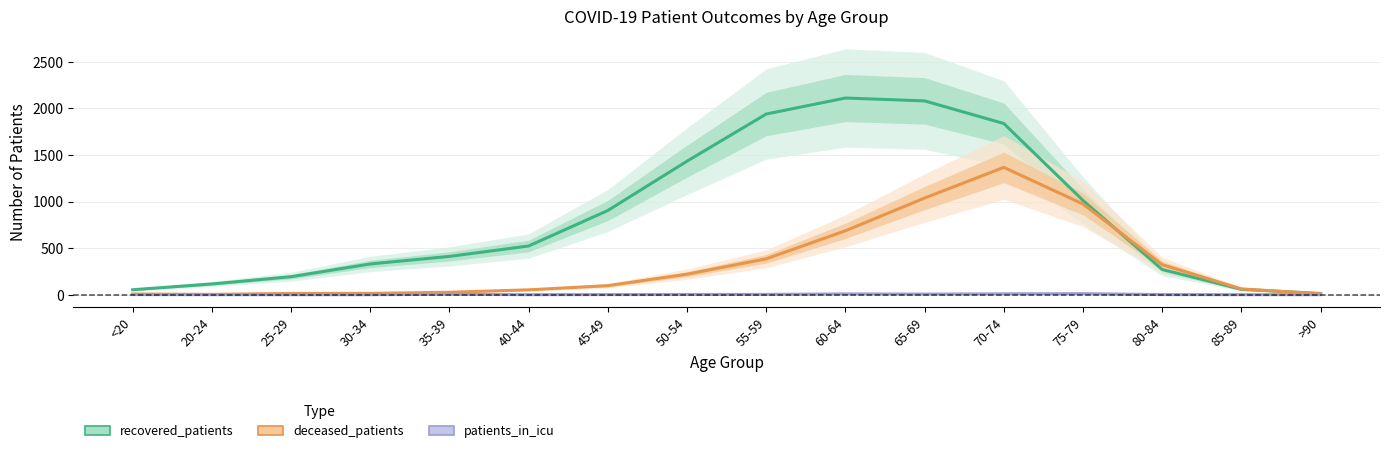

True or false: deceased_patients and patients_in_icu cross at least once.

False